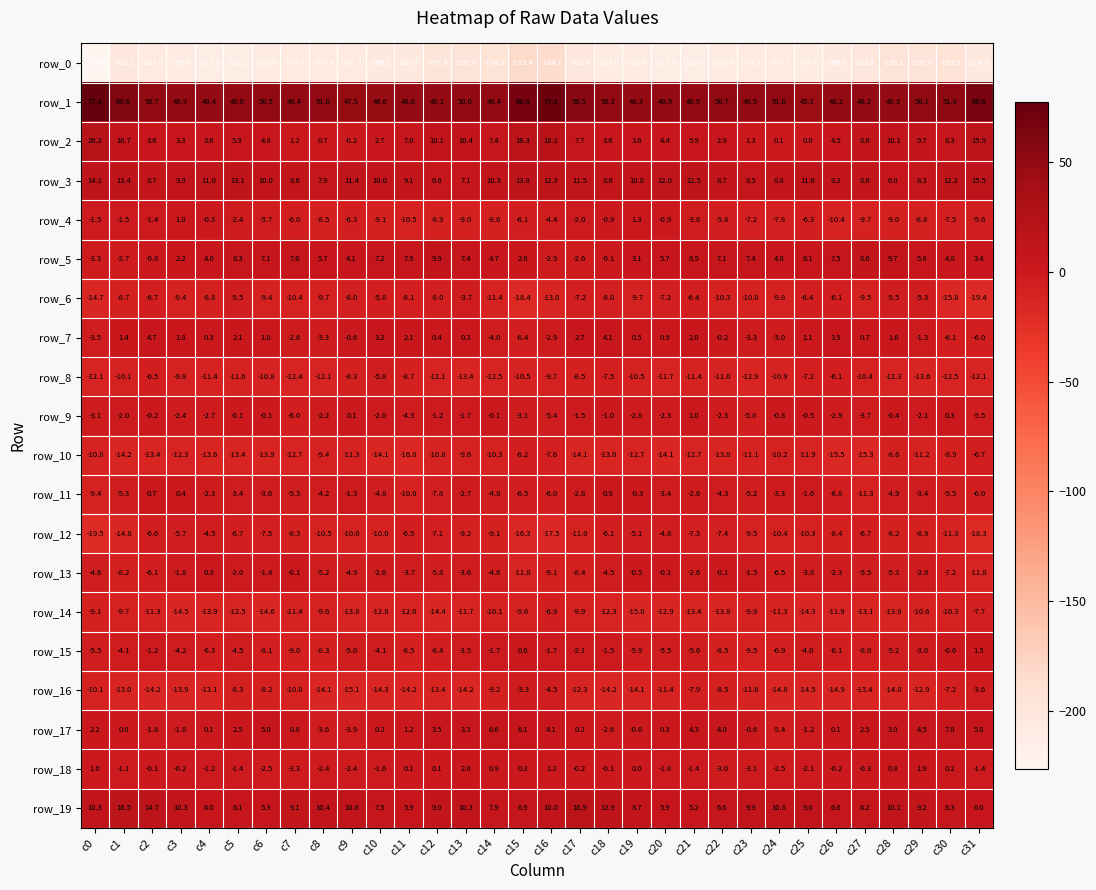

What is the maximum value shown in the chart?

77.4